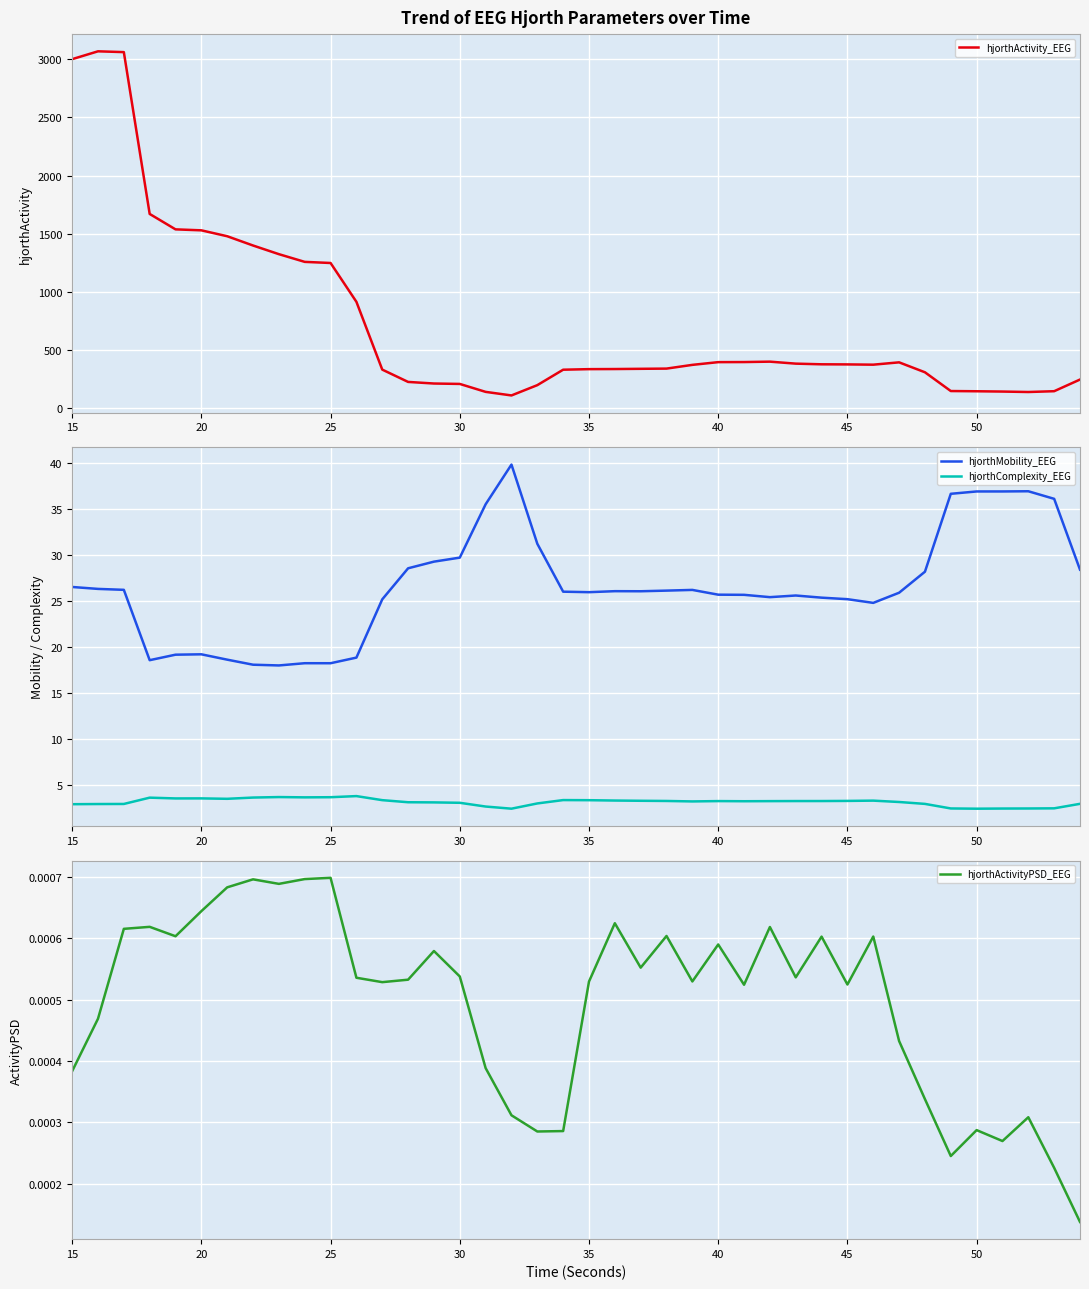

True or false: hjorthComplexity_EEG has more than 2 interior local peaks.

True